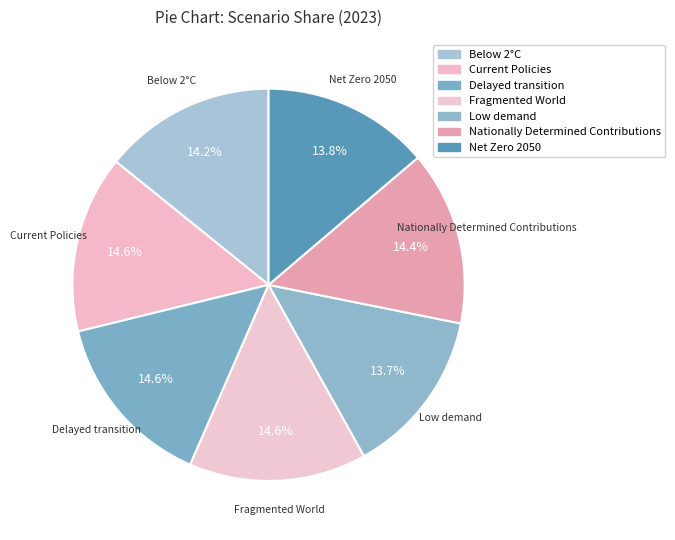

True or false: Delayed transition accounts for 15% of the total.

True